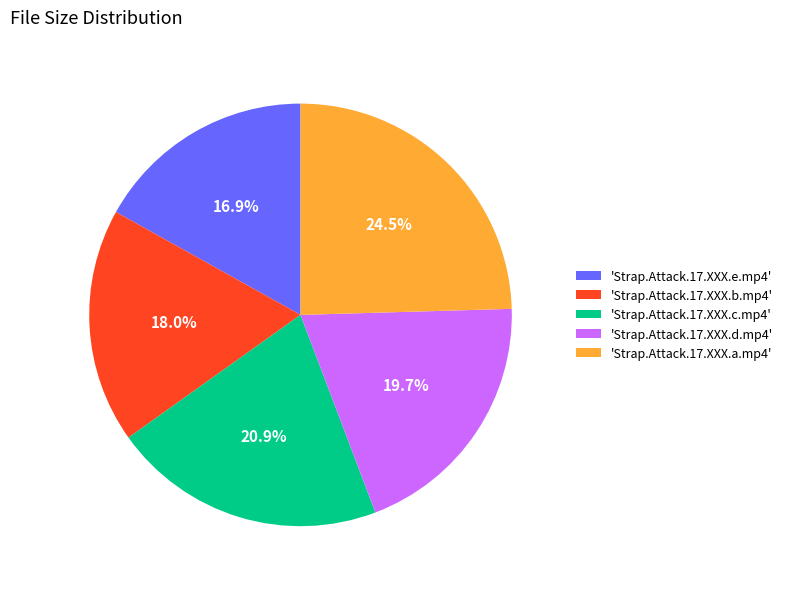

Between 'Strap.Attack.17.XXX.d.mp4' and 'Strap.Attack.17.XXX.b.mp4', which is larger?

'Strap.Attack.17.XXX.d.mp4'